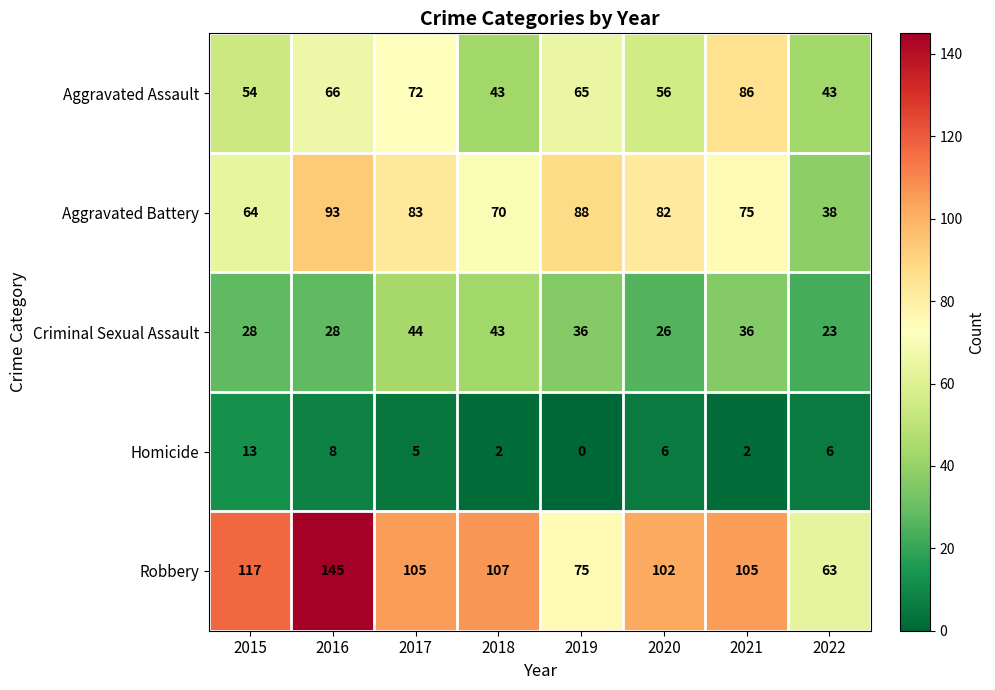

At which category is the sum across all series the highest?

2016